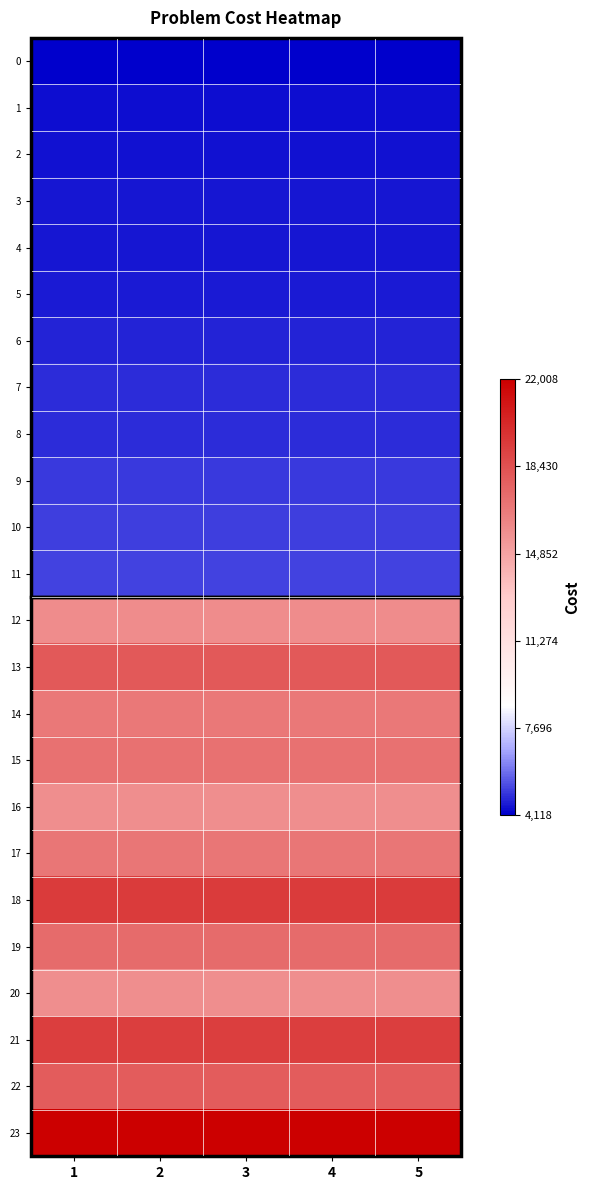

Rank the series by their maximum value, from highest to lowest.

23, 18, 21, 13, 22, 19, 15, 17, 14, 12, 16, 20, 11, 10, 9, 8, 7, 6, 5, 4, 3, 2, 1, 0